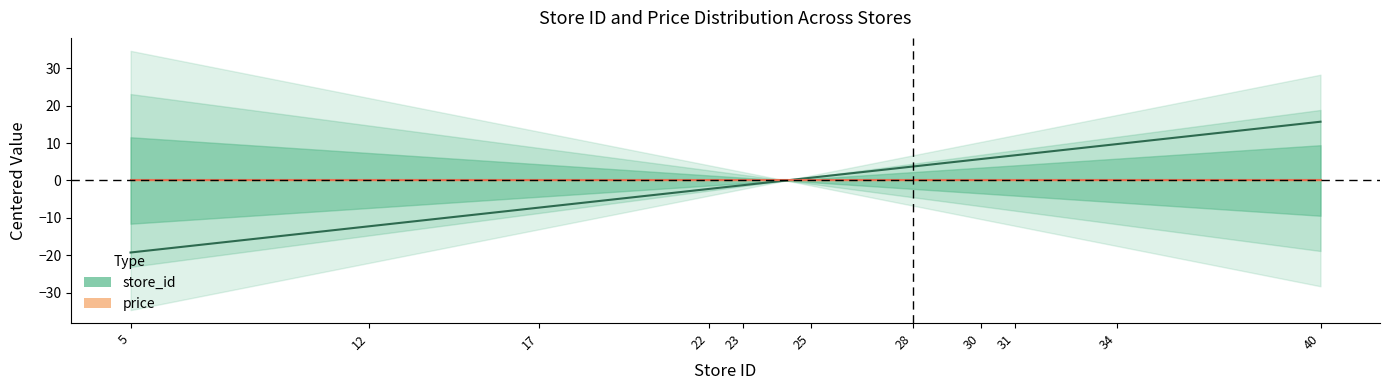

True or false: there are more than 2 points higher than both neighbors.

False